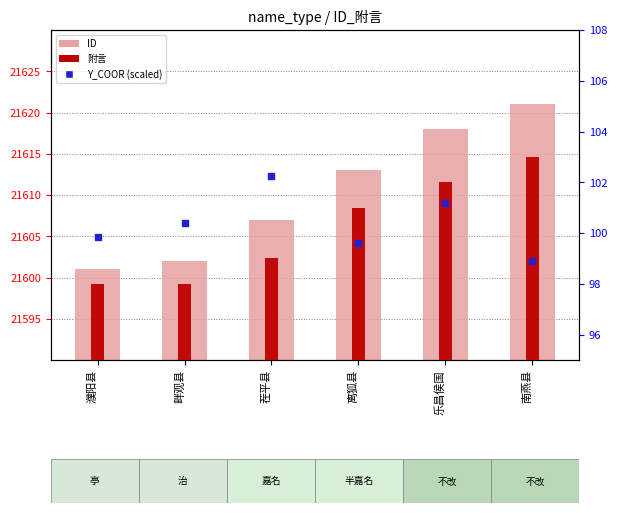

Is the value of 附言 at 乐昌侯国 greater than the value of ID at 乐昌侯国?

No